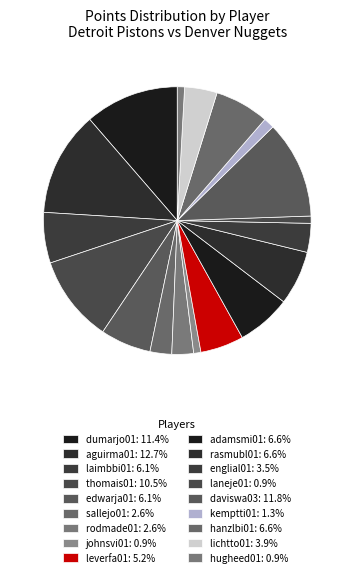

Which slice is the largest?

aguirma01